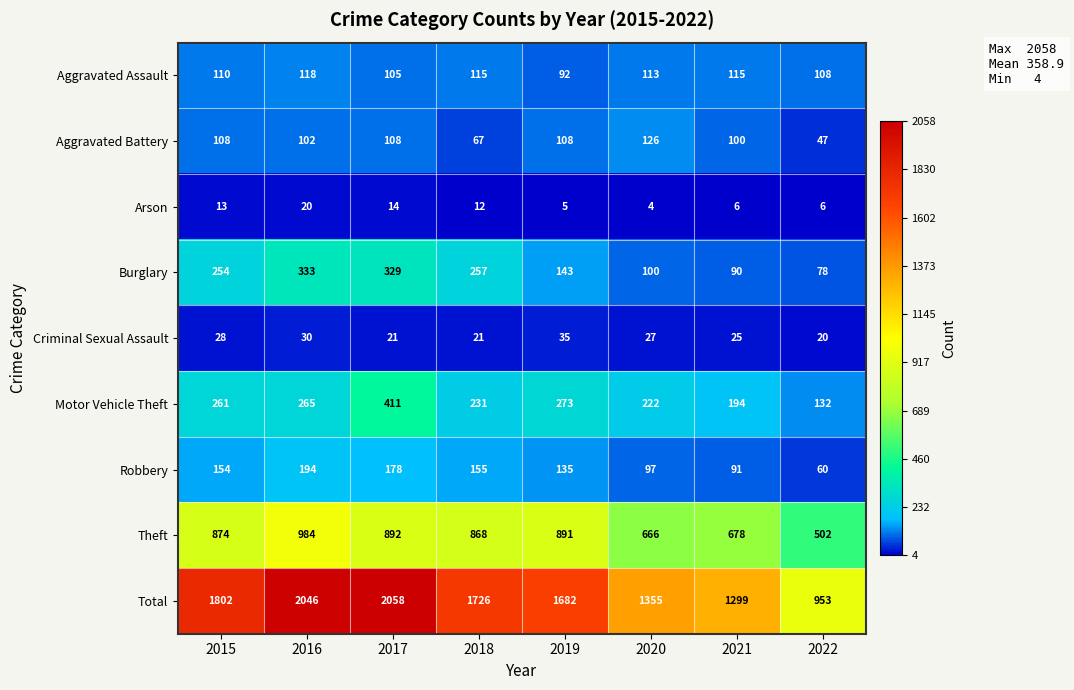

What is the total value across all series at 2016?

4092